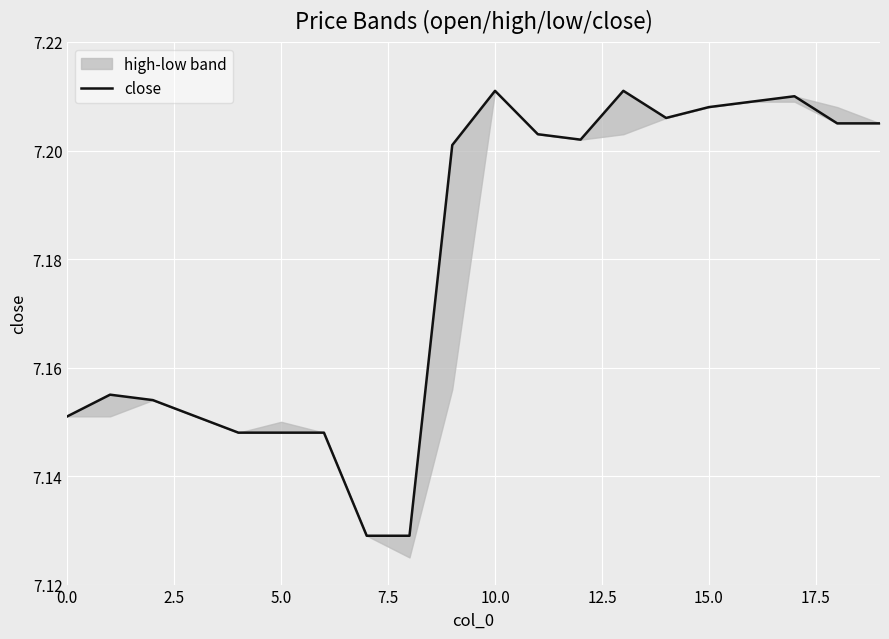

Does the chart display data point markers on the line(s)?

No